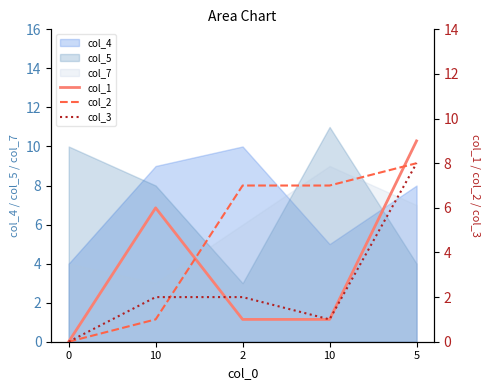

Rank the categories by col_2 value from lowest to highest.

0, 10, 2, 10, 5